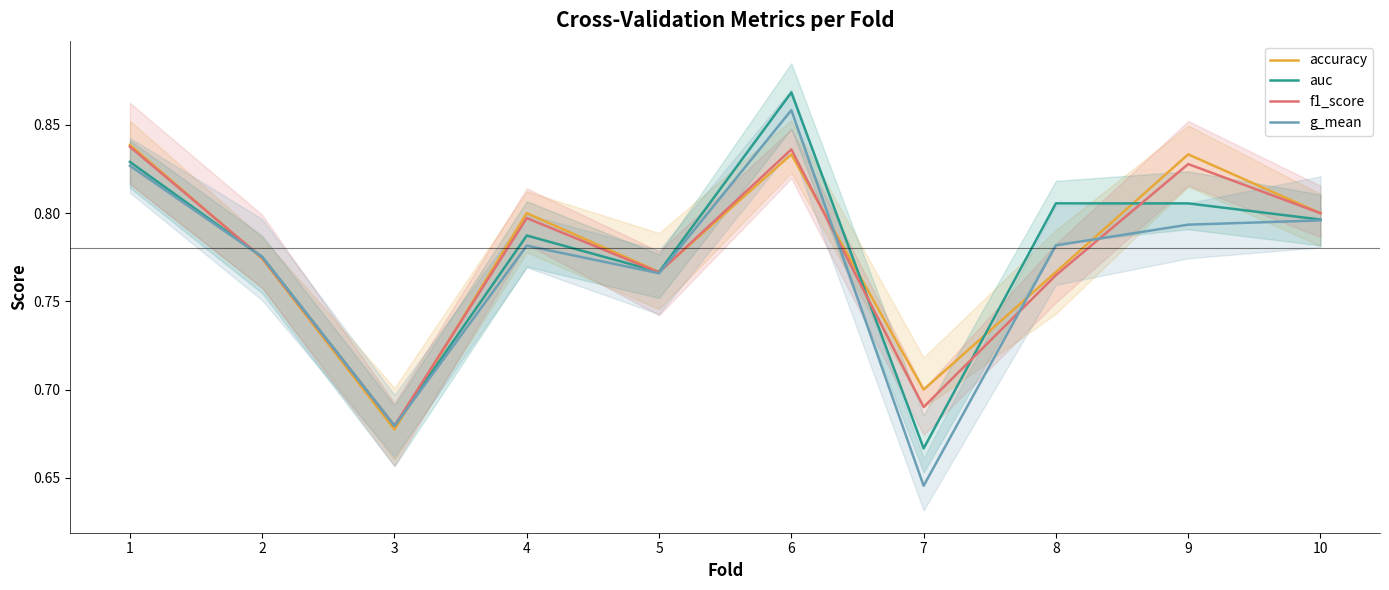

Rank the categories by f1_score value from lowest to highest.

3, 7, 8, 5, 2, 4, 10, 9, 6, 1